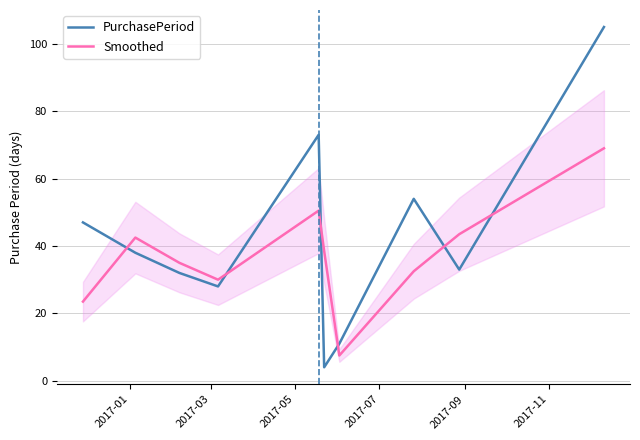

What is the sum of all PurchasePeriod values?

425.0